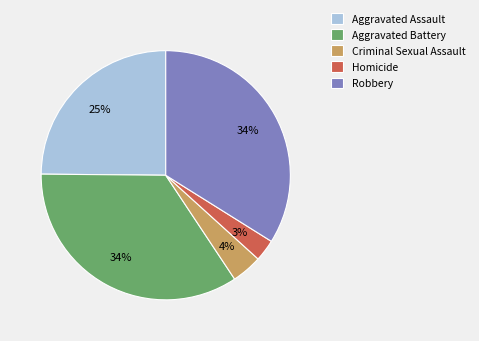

To the nearest percent, what is the average slice percentage?

20%